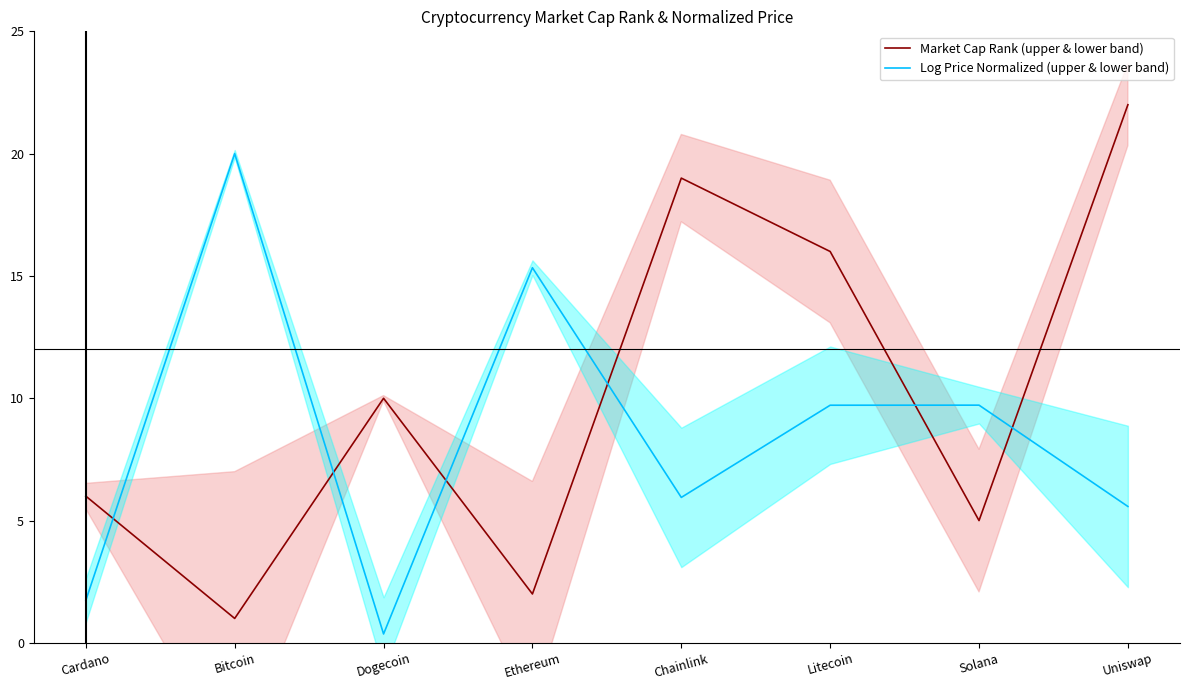

Is it true that Log Price Normalized (upper & lower band) equals 17.0 at Litecoin?

False